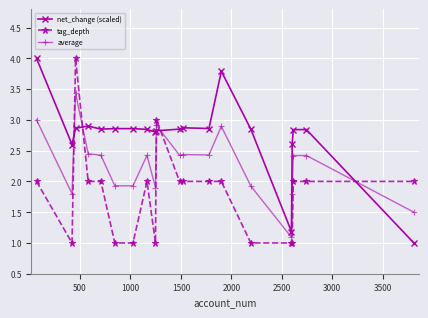

True or false: tag_depth and net_change (scaled) intersect in this chart.

True